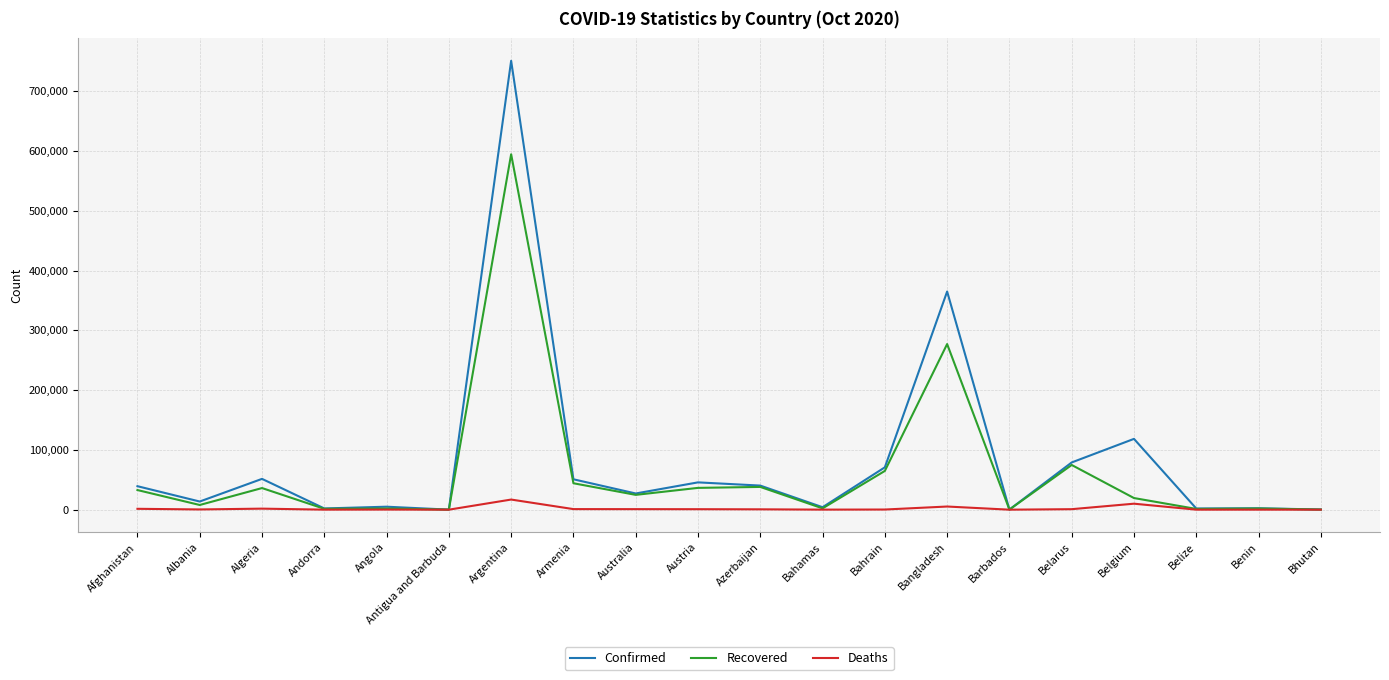

Which series has the largest total across all categories?

Confirmed